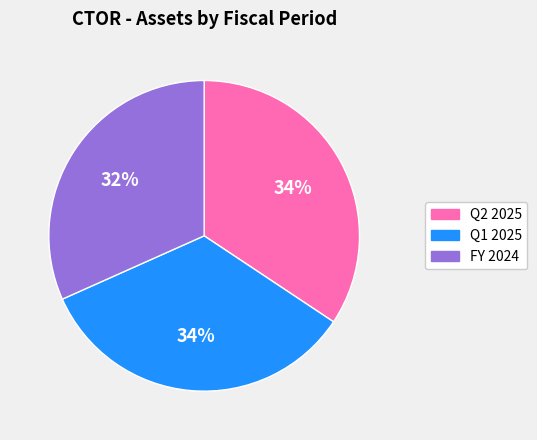

The FY 2024 slice represents 32% of the pie. True or false?

True